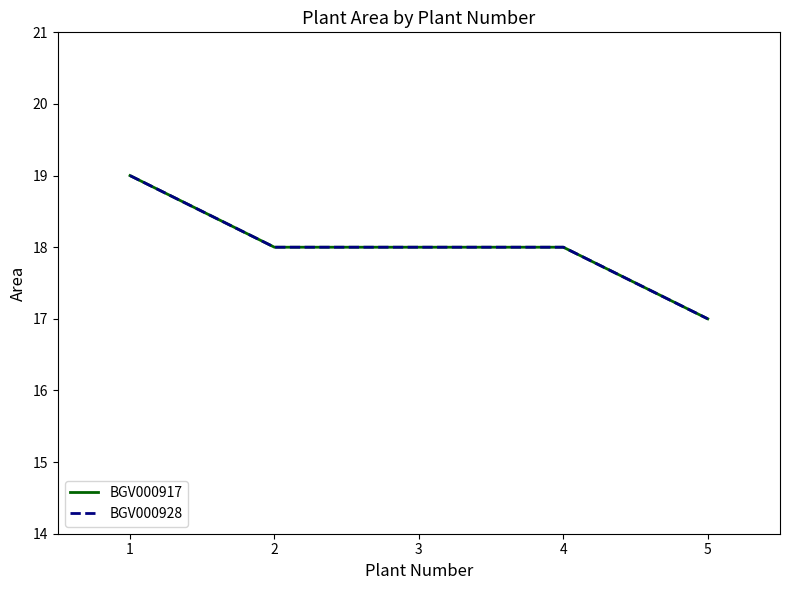

Does the chart have visible grid lines?

No